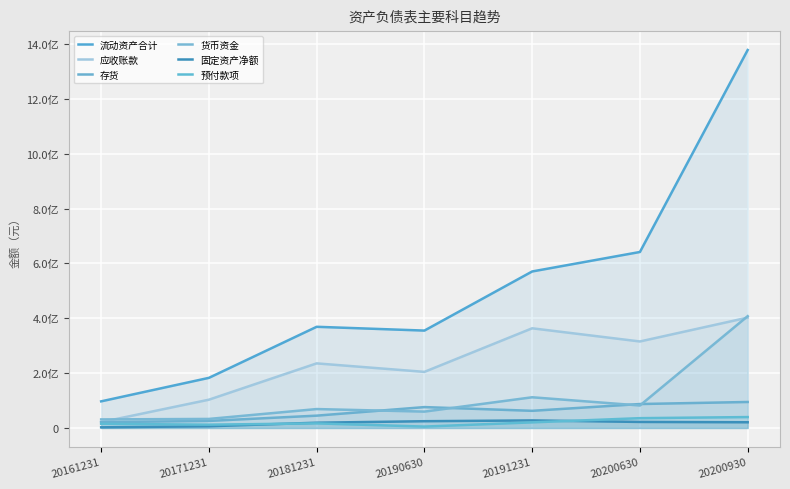

At which label does 固定资产净额 reach its peak?

20191231